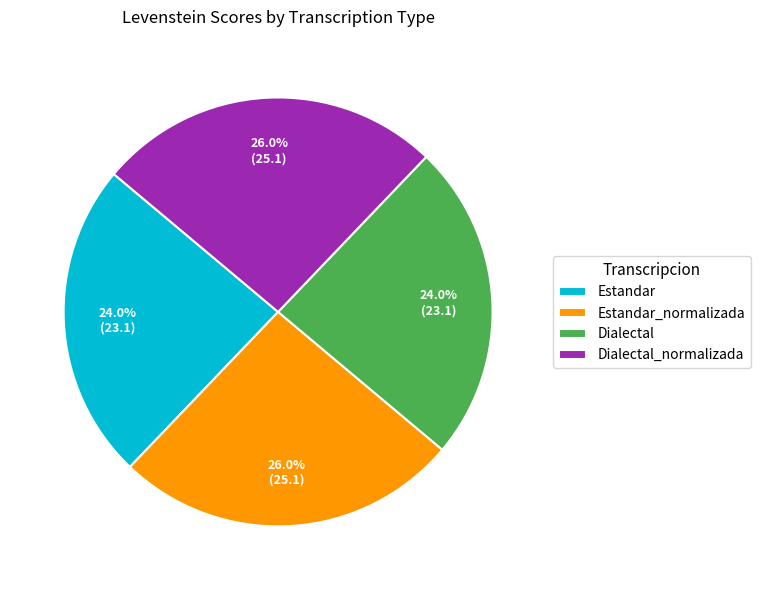

How many segments does this pie chart have?

4